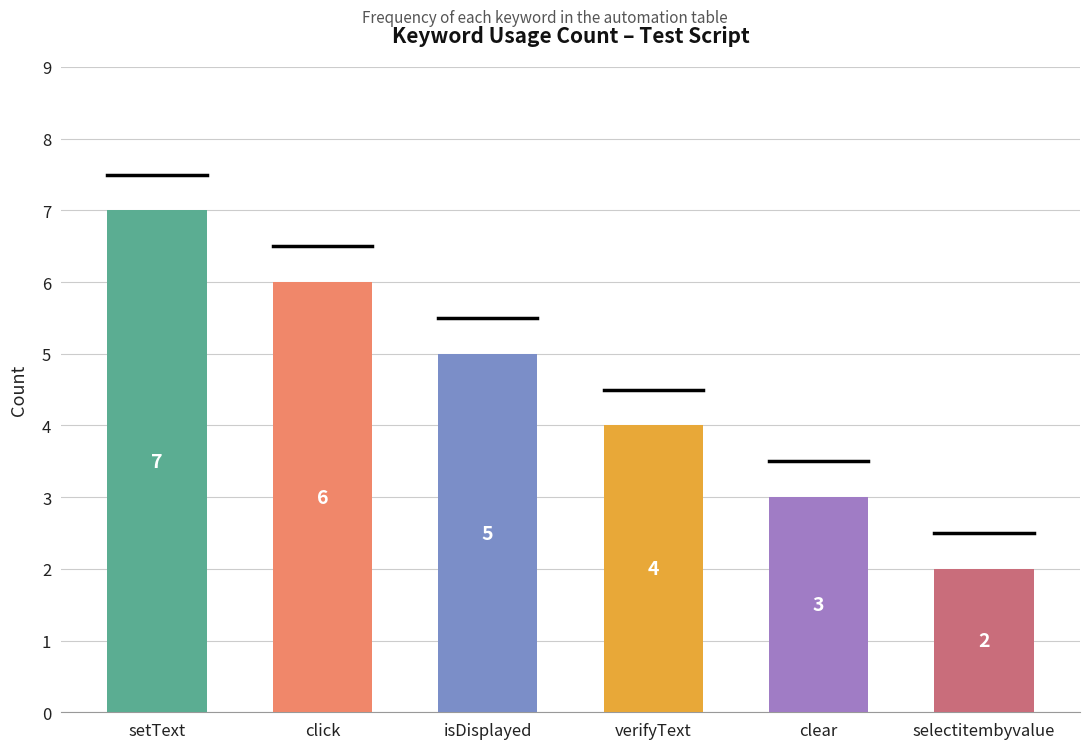

At which label is the value closest to 4?

verifyText